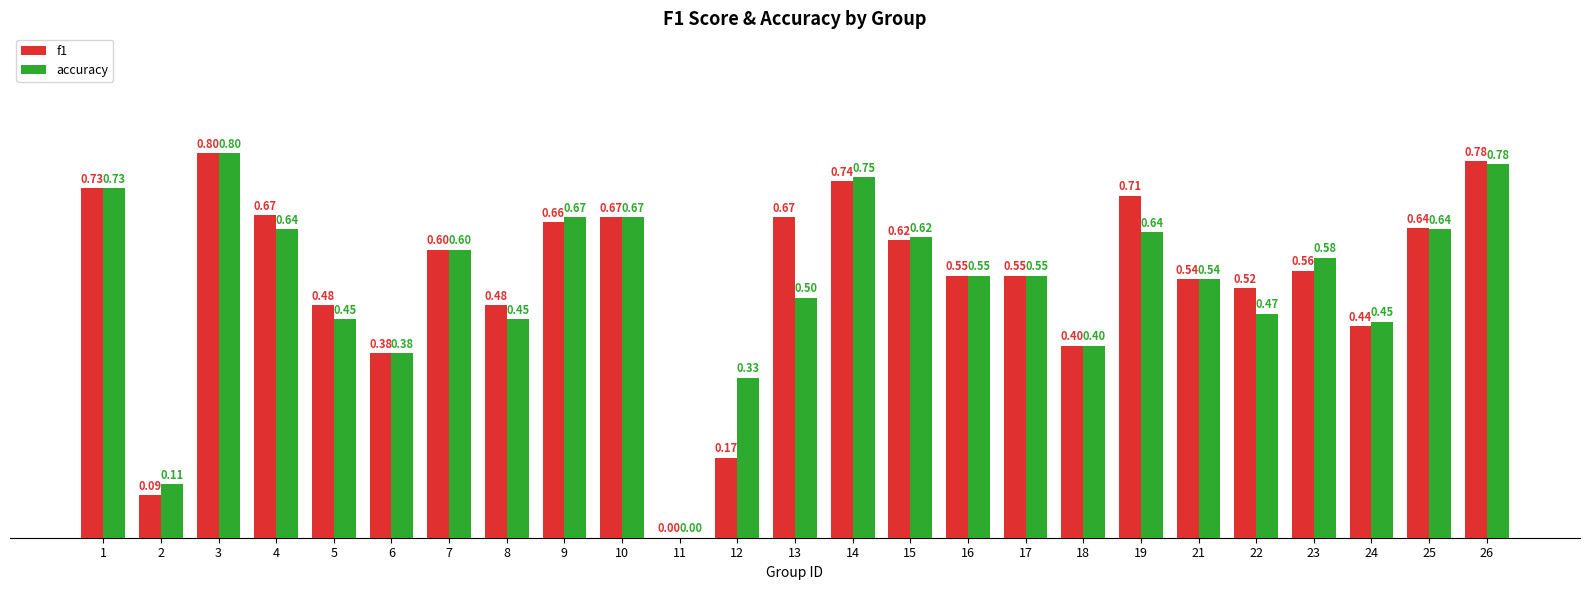

What is the total value across all series at 4?

1.3